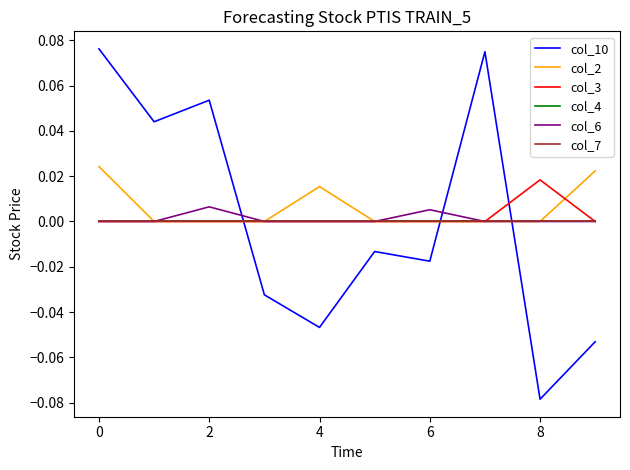

At which category does col_6 reach its first local peak?

2